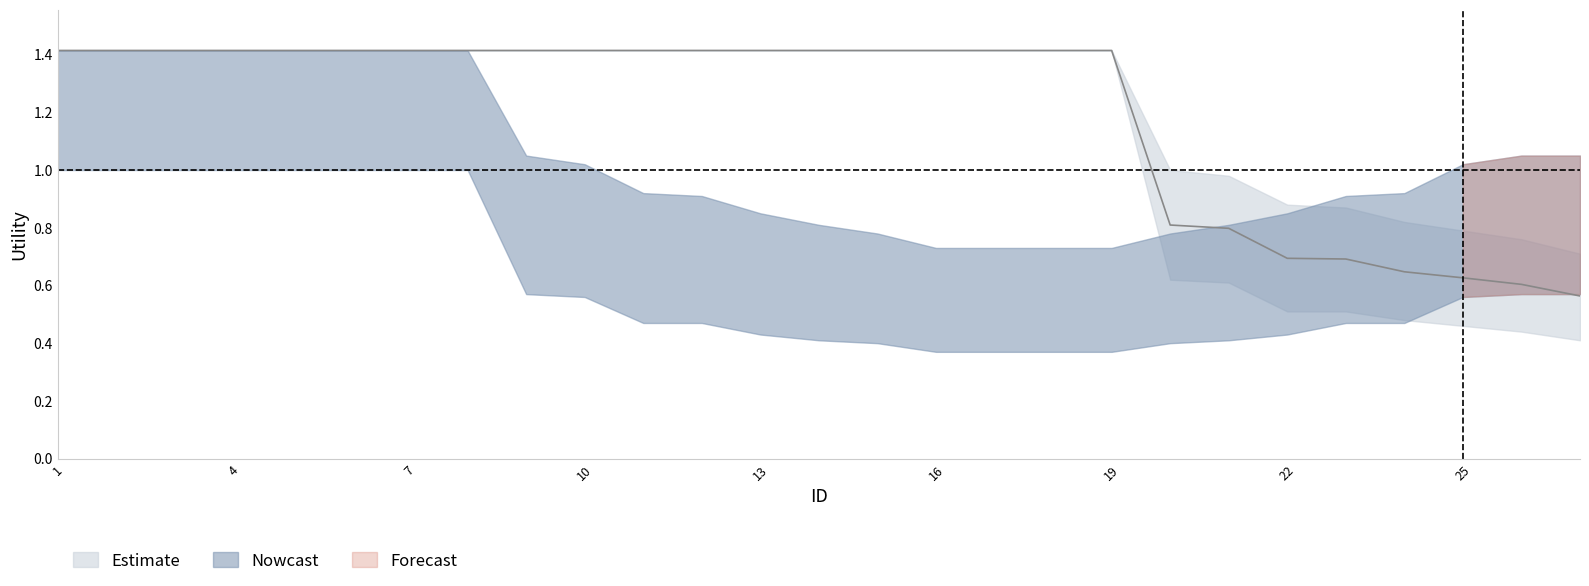

How many categories are shown in the chart?

27